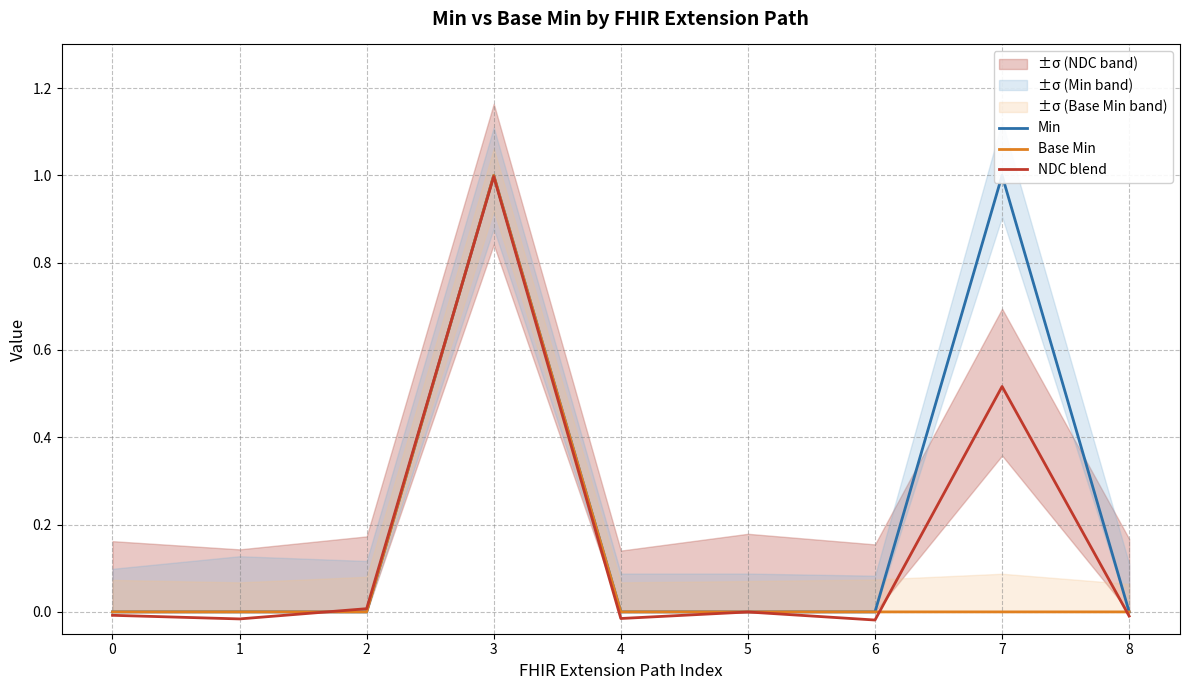

Which series changed the most between 2 and 3?

Min